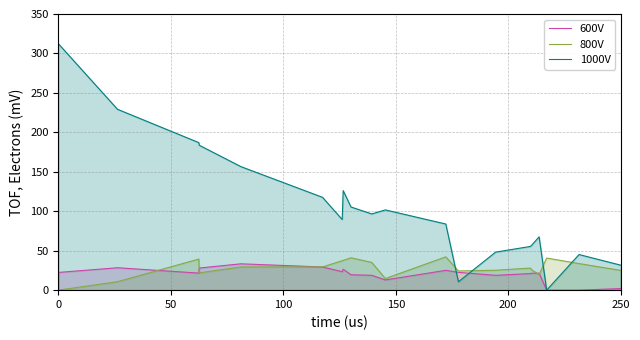

What is the label of the 12th point from the left?

11